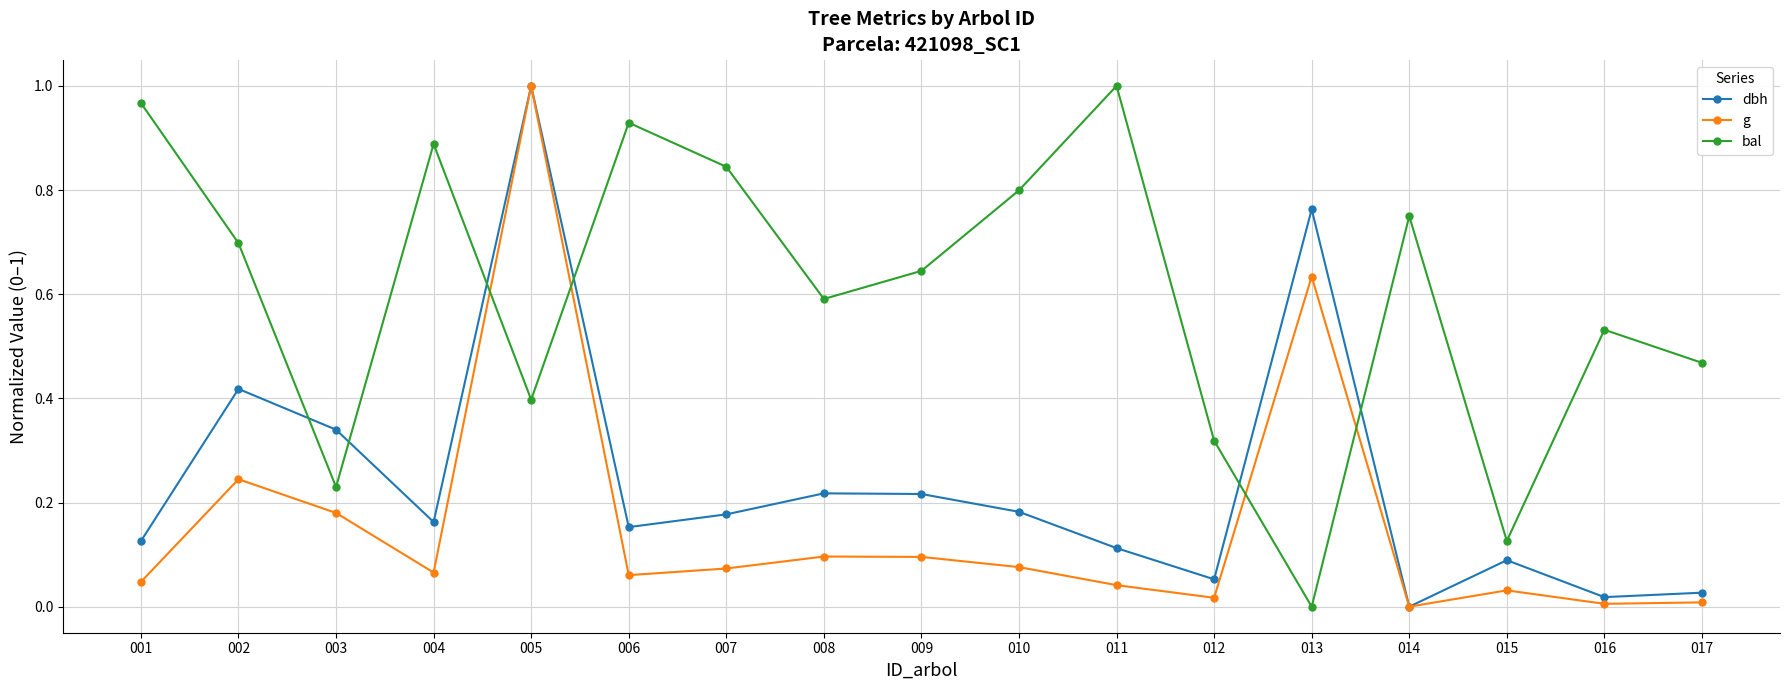

How many lines are shown in the chart?

3